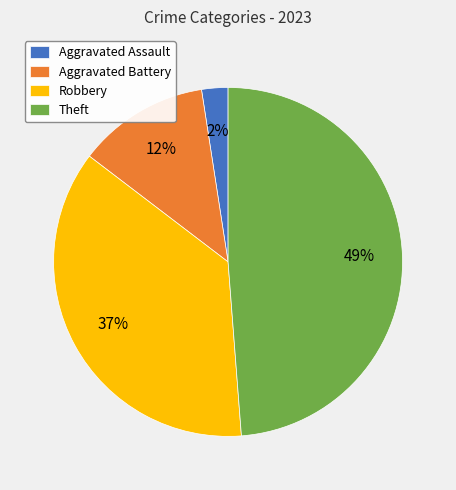

Combined, do Robbery and Aggravated Battery account for over 50%?

No